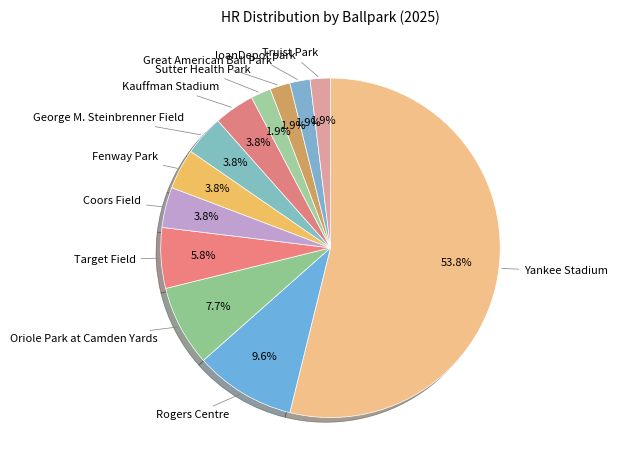

Which slice is the largest?

Yankee Stadium